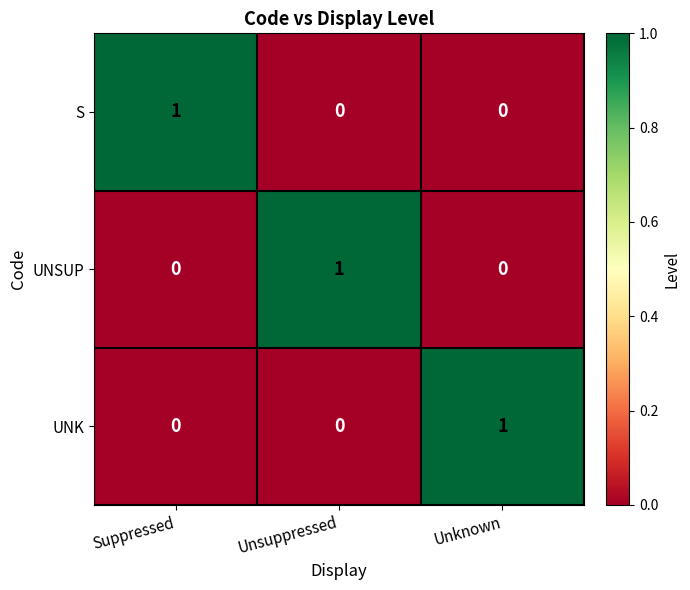

Count the UNSUP values in the range 0 to 1.

3